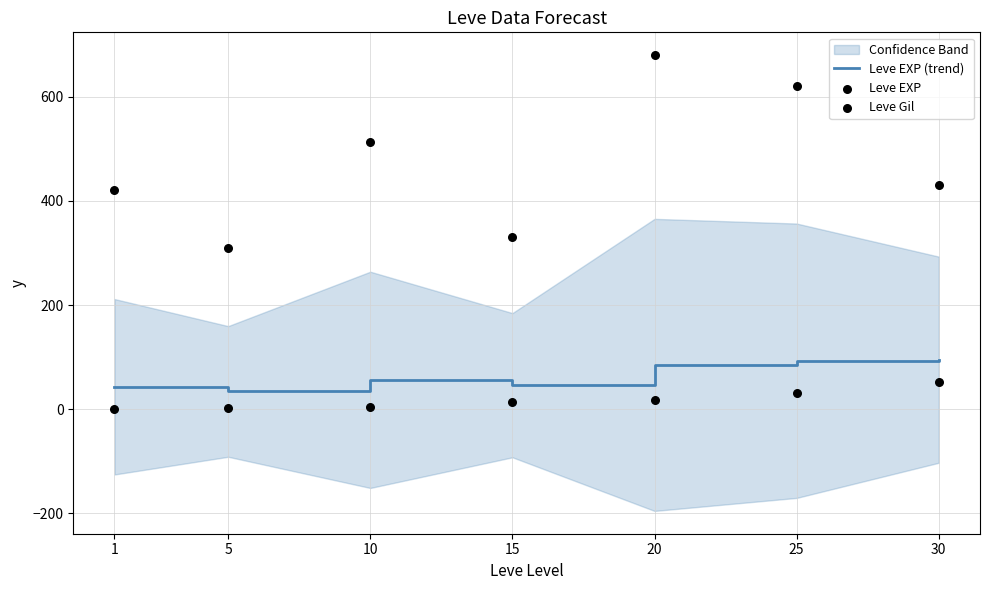

At which category is the sum across all series the highest?

20